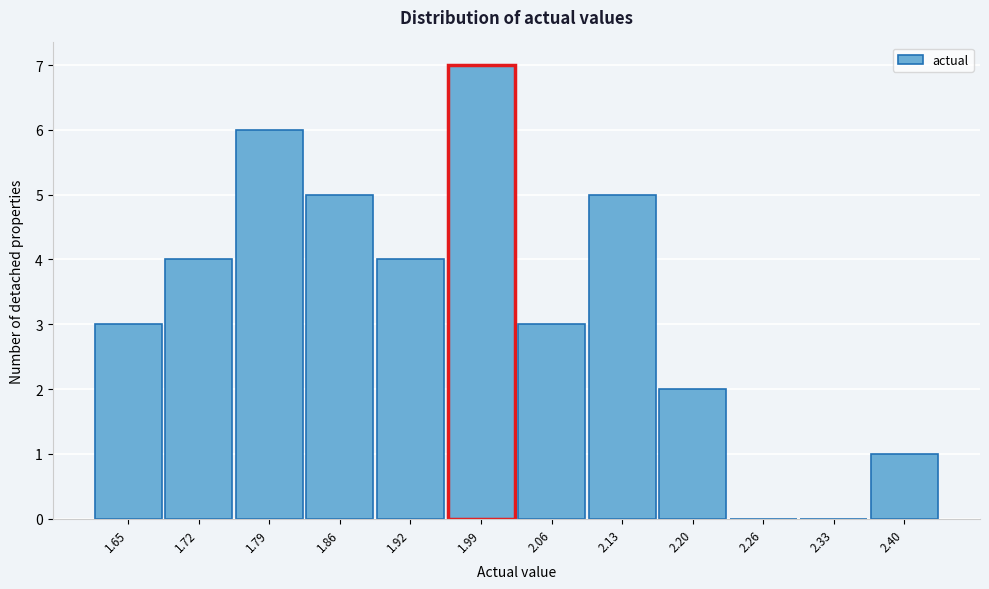

Reading right to left, transcribe all the data shown in this chart.

2.40=1	2.33=0	2.26=0	2.20=2	2.13=5	2.06=3	1.99=7	1.92=4	1.86=5	1.79=6	1.72=4	1.65=3